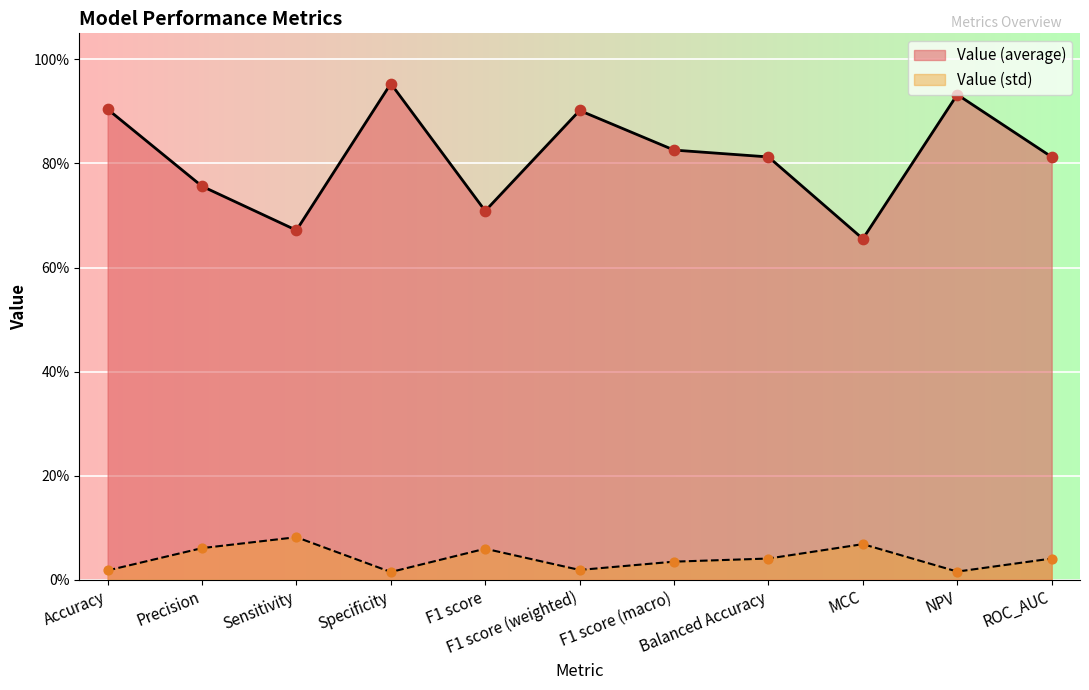

At which category is the sum across all series the highest?

Specificity